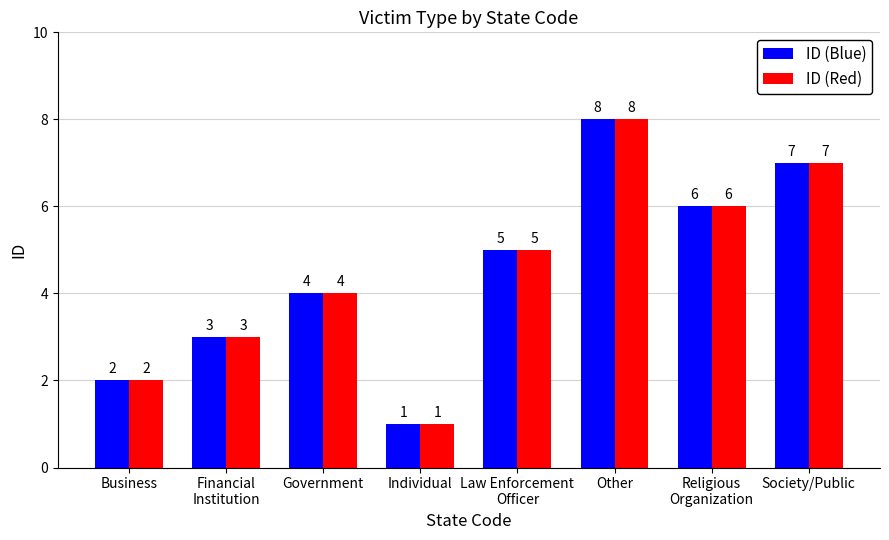

Rank the categories by ID (Blue) value from lowest to highest.

Individual, Business, Financial
Institution, Government, Law Enforcement
Officer, Religious
Organization, Society/Public, Other